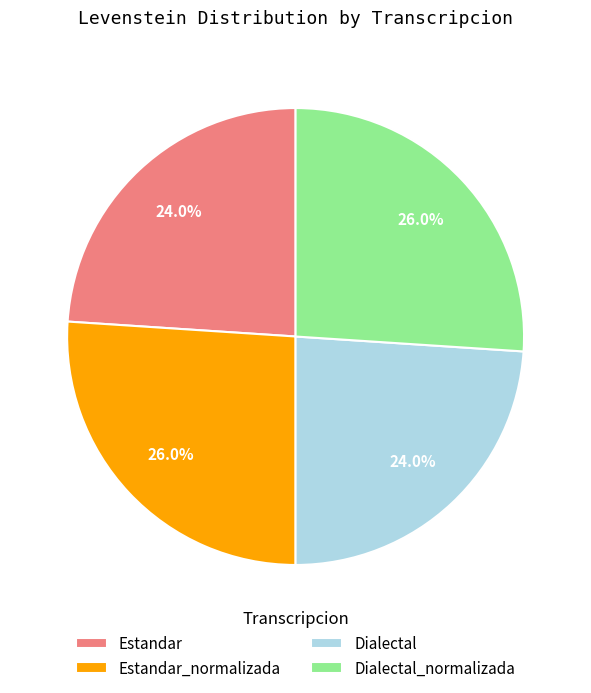

True or false: Dialectal accounts for 11% of the total.

False